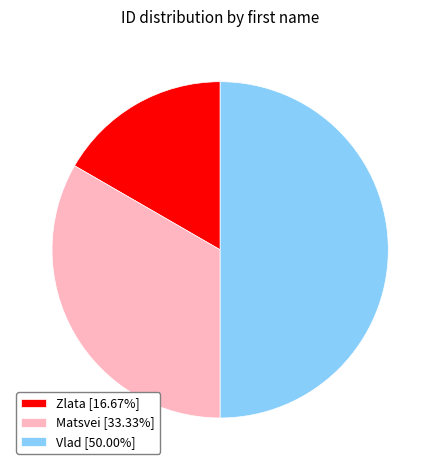

Is Matsvei the majority of the pie?

No